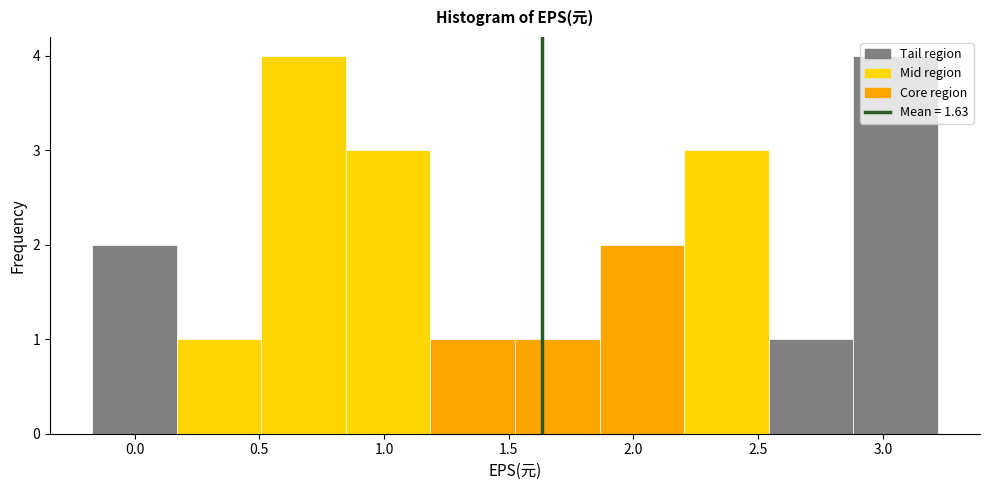

What is the height of the bar covering 2.90 to 3.20 on the x-axis? Neither the bar edges nor the heights are printed on the chart, so give them approximately, as read against the axes.

4